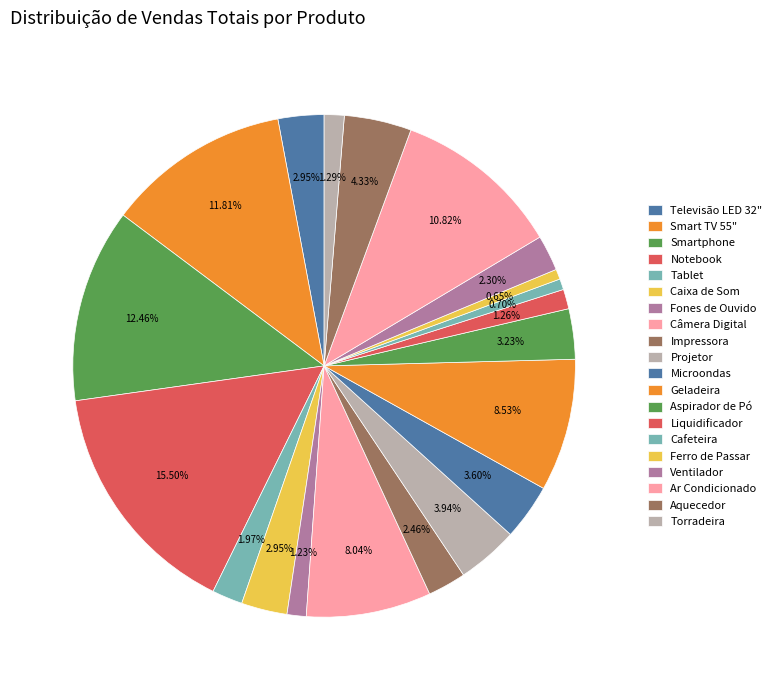

How many slices are in this pie chart?

20